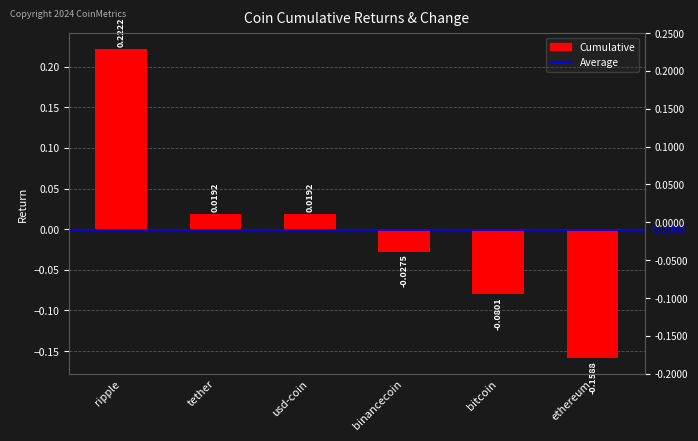

Reading right to left, extract all data points from this chart.

ethereum=-0.2	bitcoin=-0.1	binancecoin=-0.0	usd-coin=0.0	tether=0.0	ripple=0.2